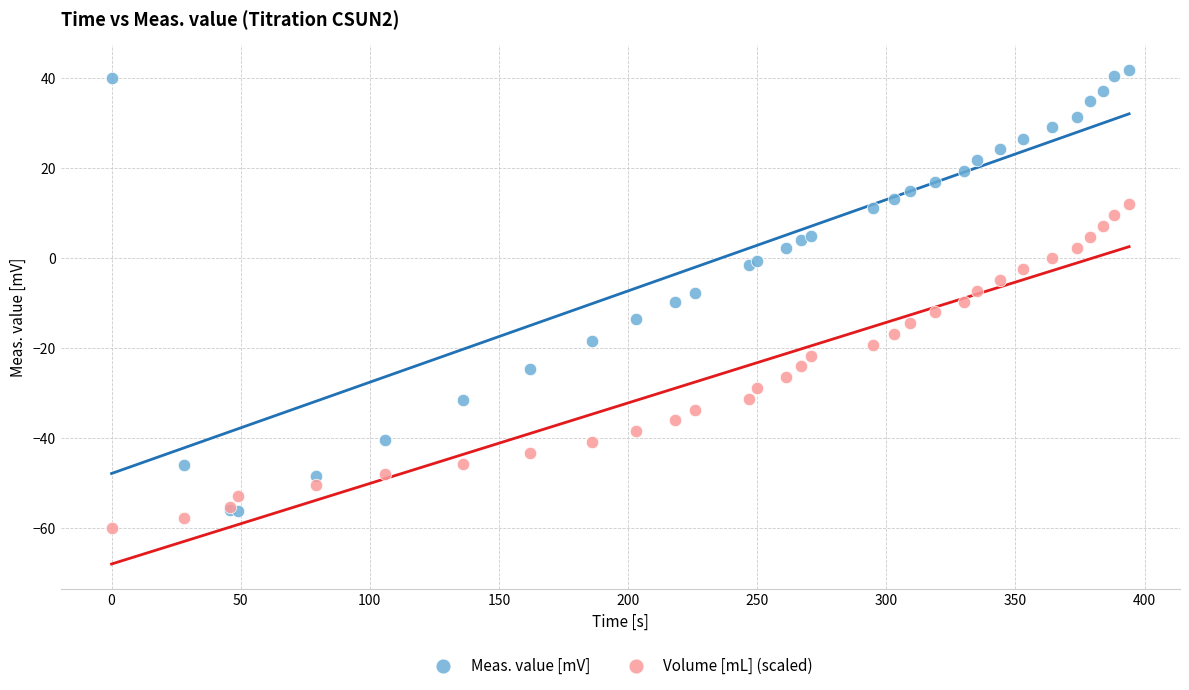

Which series contains the highest Y value?

Meas. value [mV]